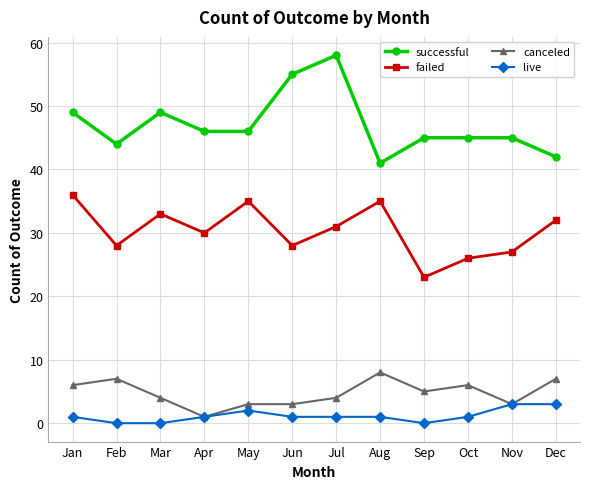

Does the chart have visible grid lines?

Yes